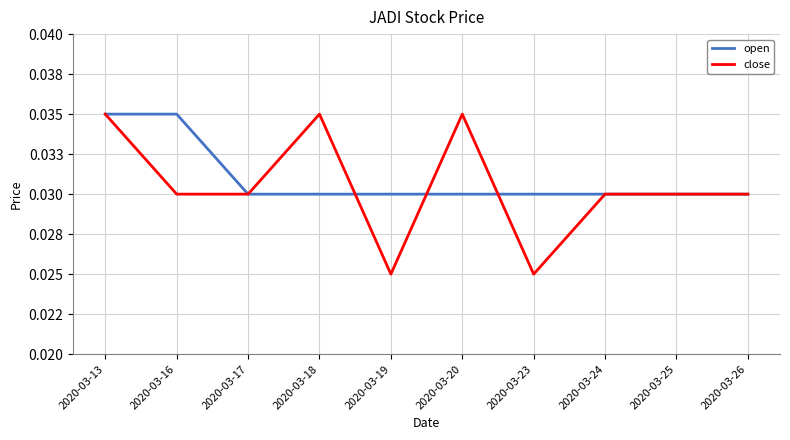

At which label is close closest to 0?

2020-03-19